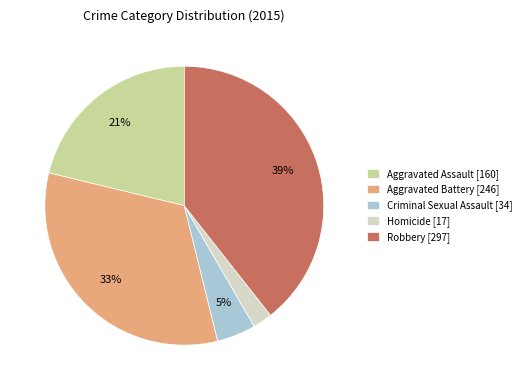

How many slices are in this pie chart?

5